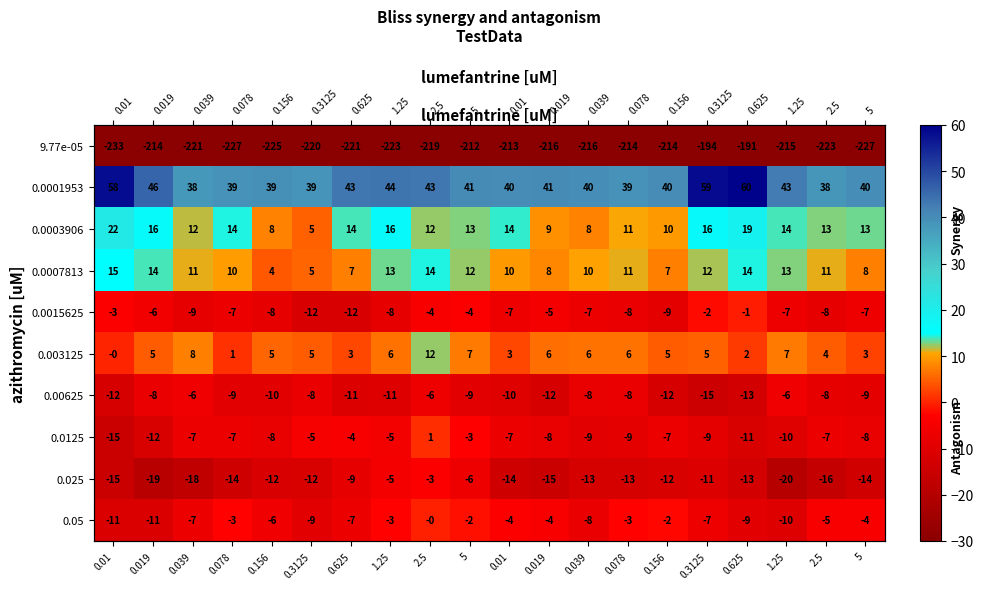

Where does the 0.003125 series first go above 4?

0.019